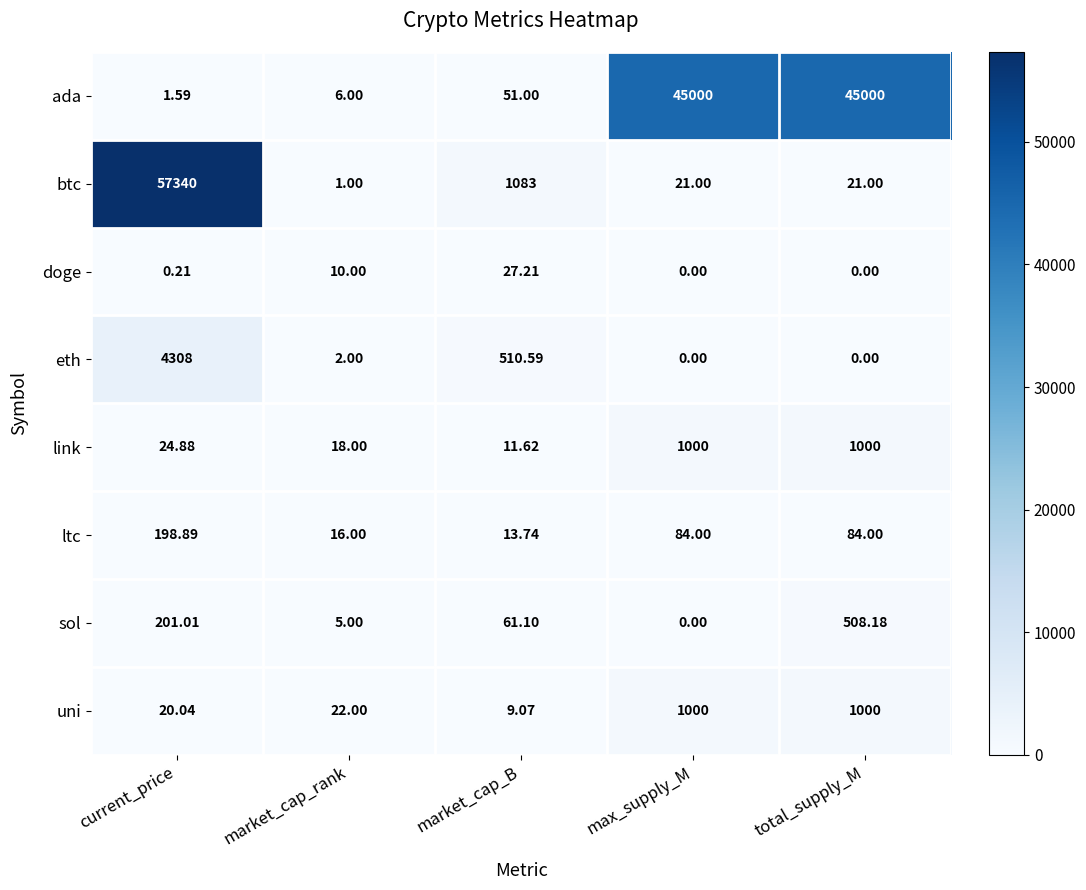

Which series has the largest range (max minus min)?

btc